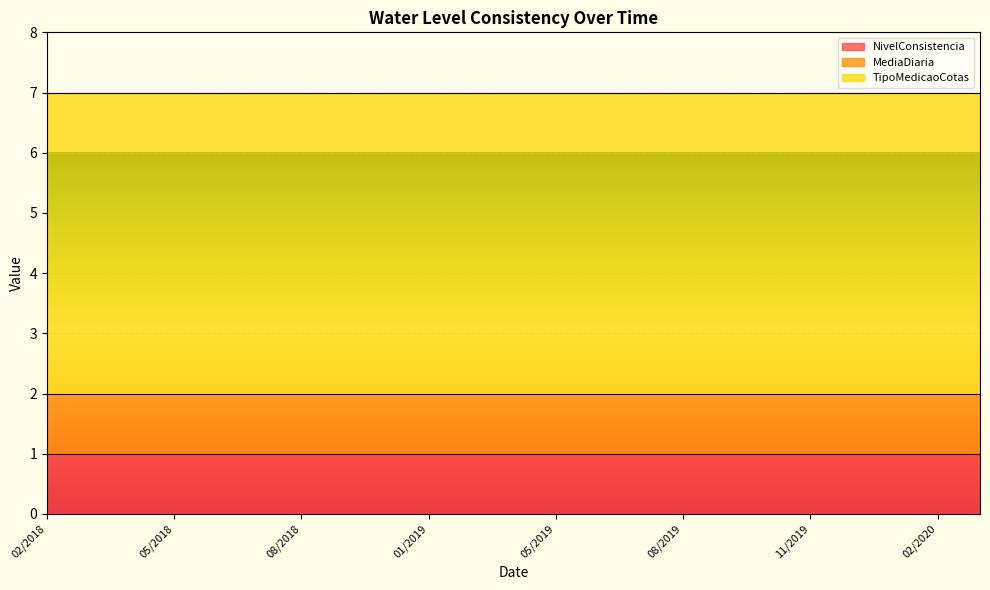

What is the label of the 1st point from the left?

02/2018